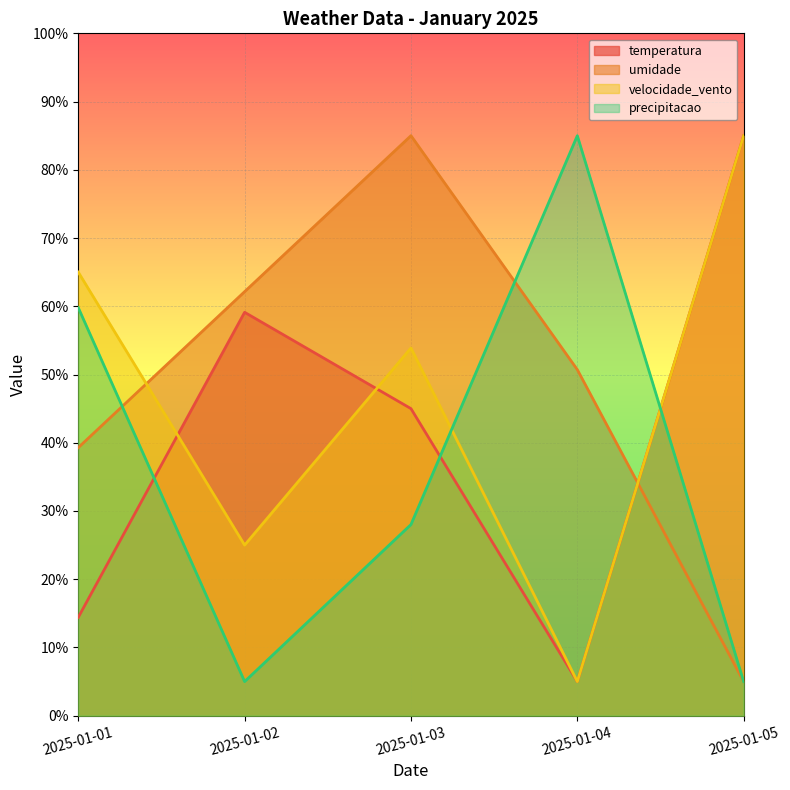

Which series has the widest spread of values?

temperatura